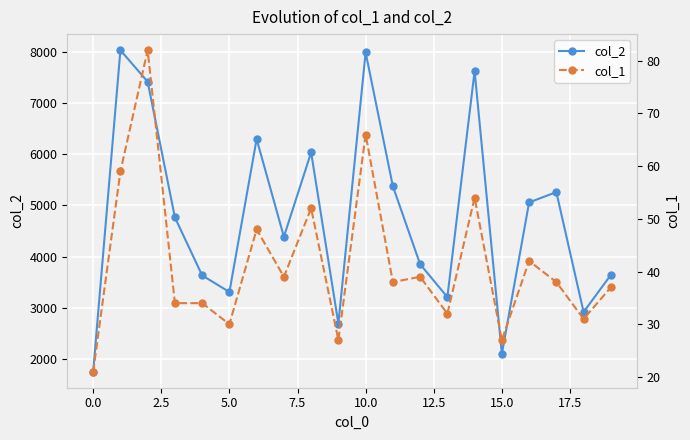

At how many categories does at least one series exceed 6448?

4